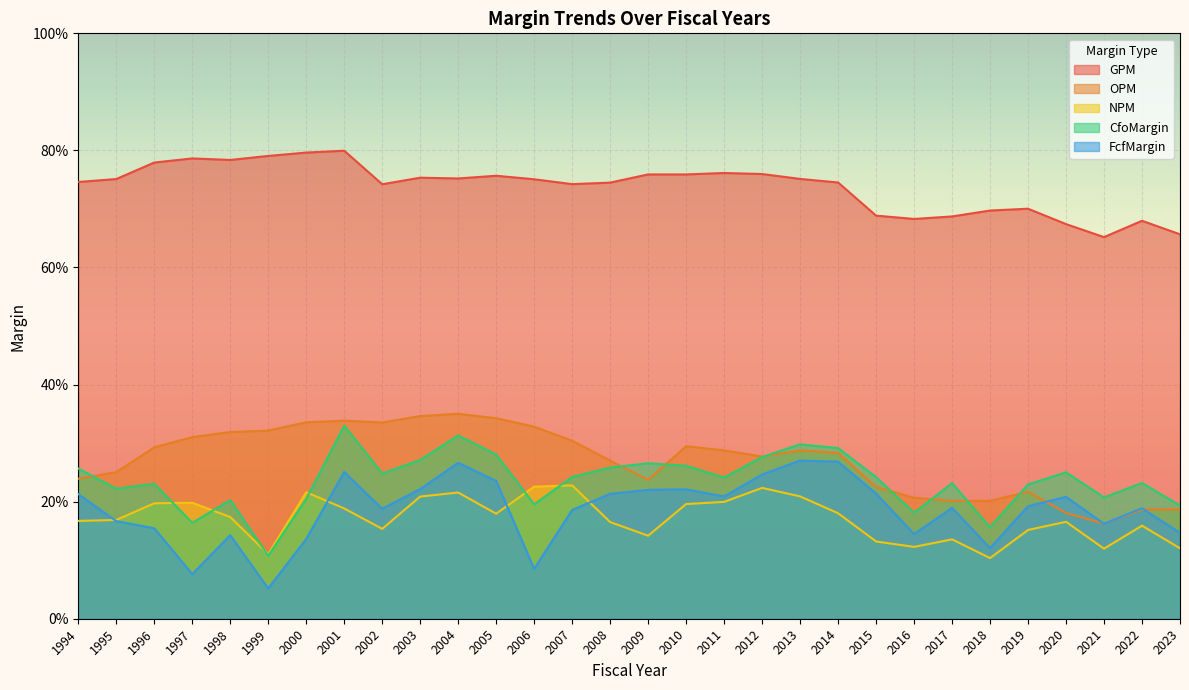

Between 2007 and 2014, which series saw the biggest shift?

FcfMargin